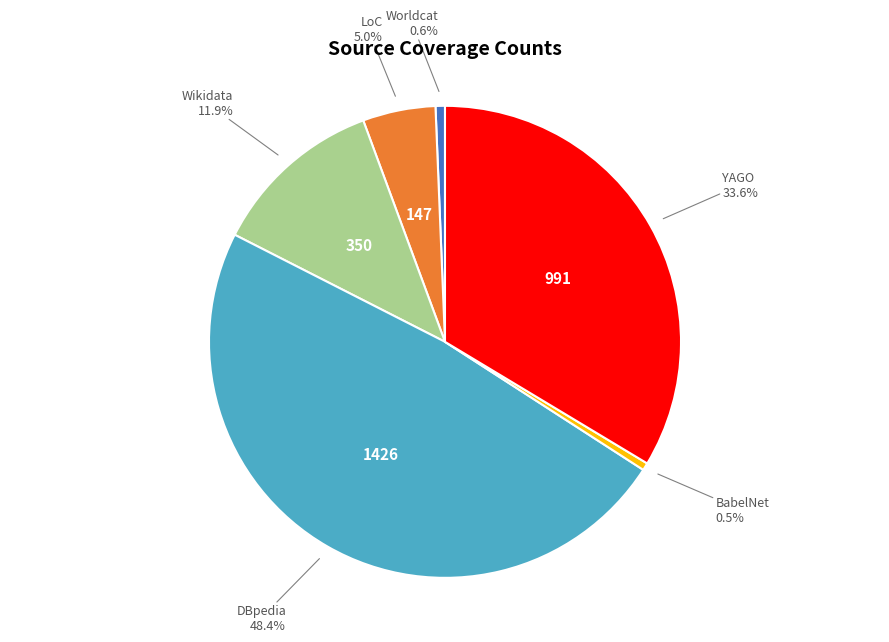

How many segments does this pie chart have?

6